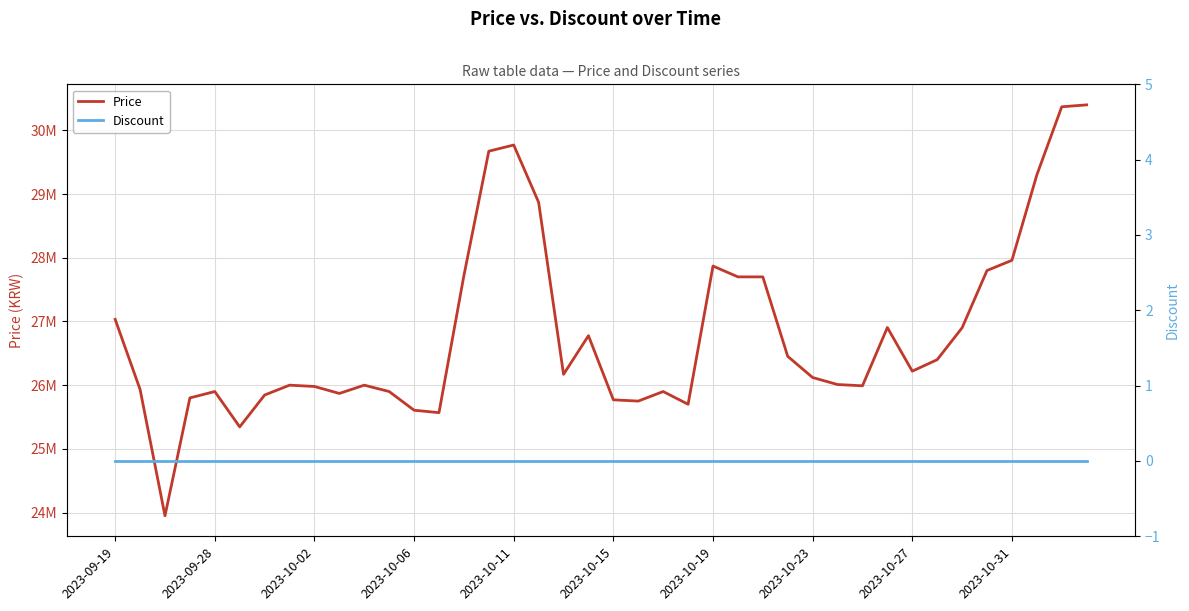

How many interior local peaks does the Price series have?

8